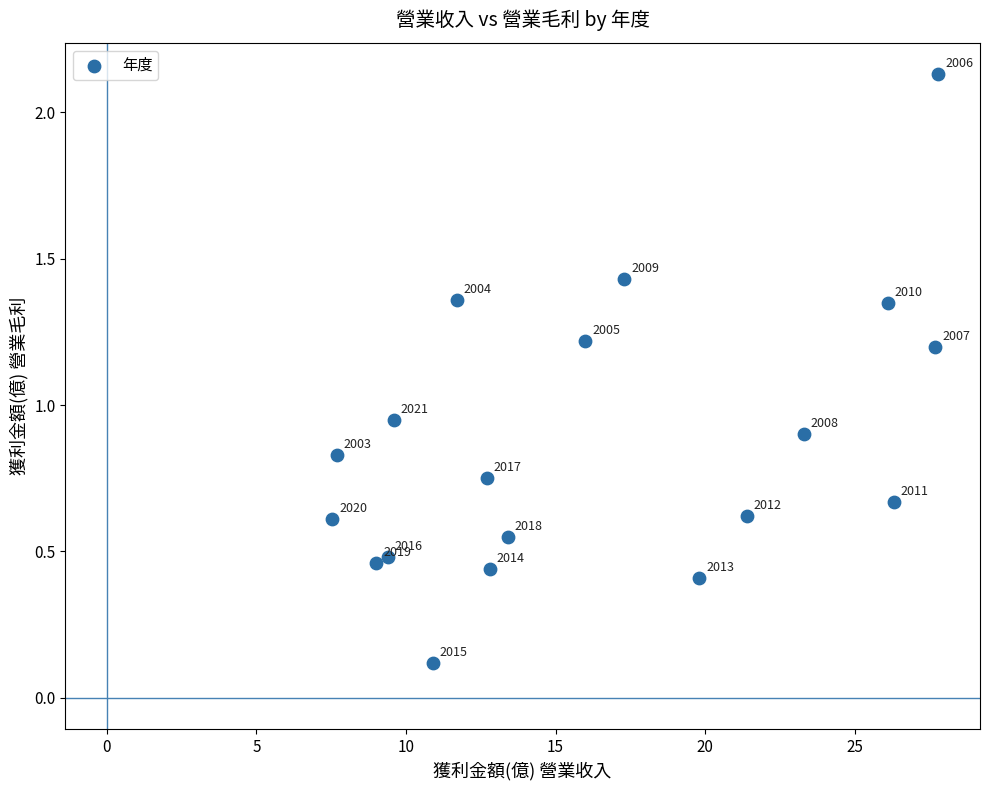

What is the range of X values (max minus min)?

20.3